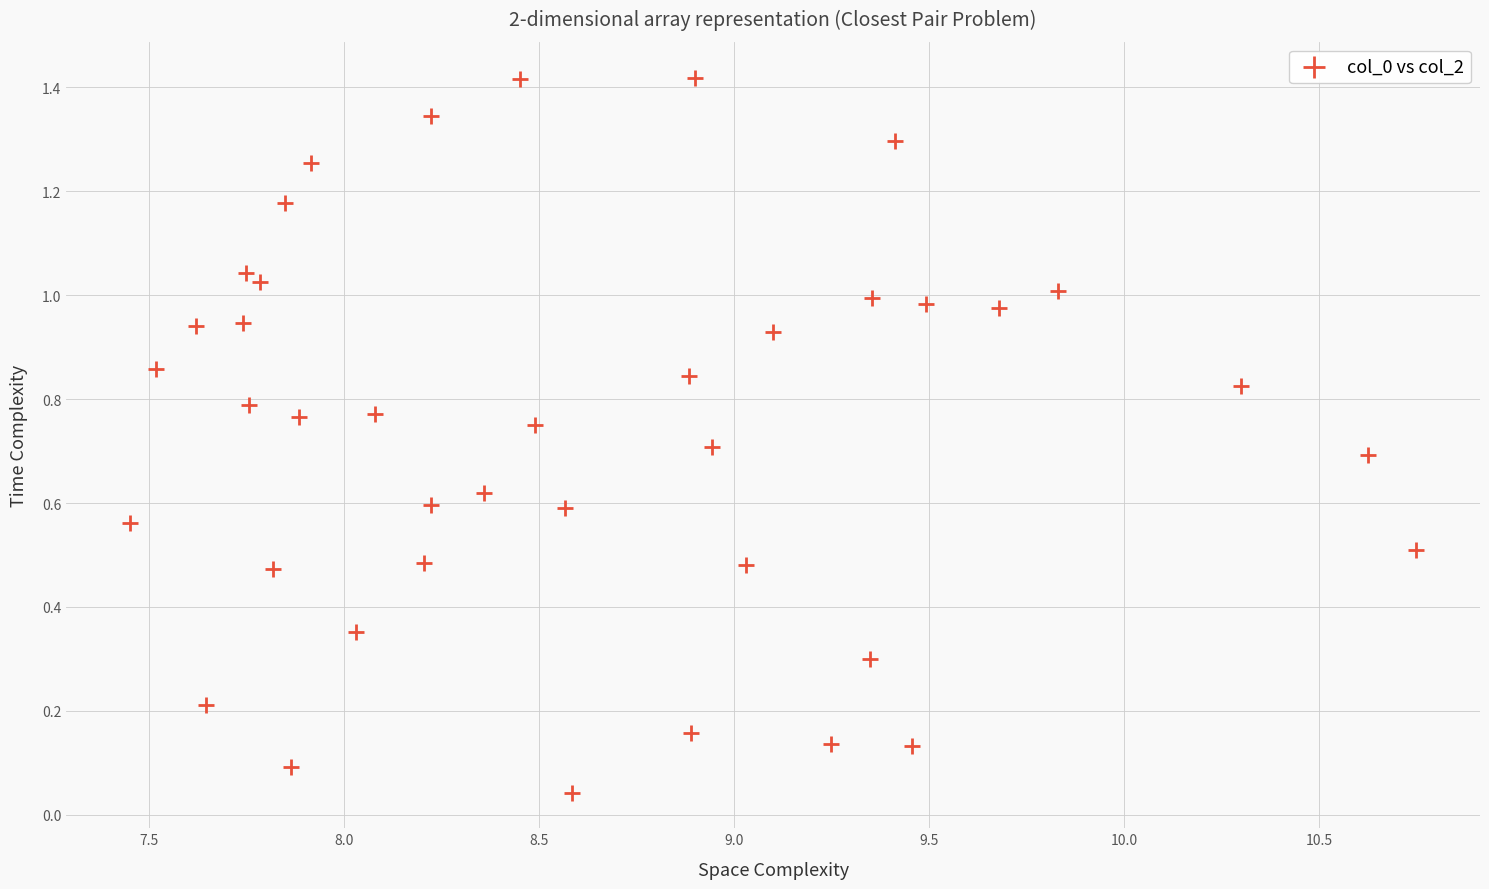

What is the range of X values (max minus min)?

3.3